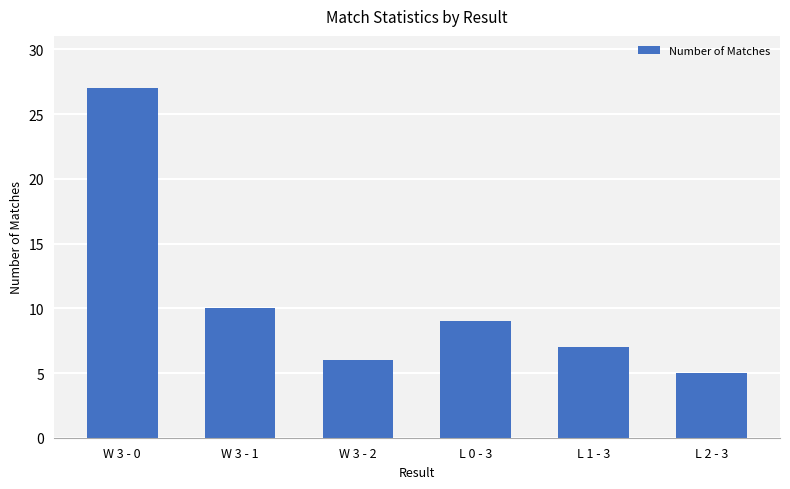

List the labels in order of value, smallest first.

L 2 - 3, W 3 - 2, L 1 - 3, L 0 - 3, W 3 - 1, W 3 - 0